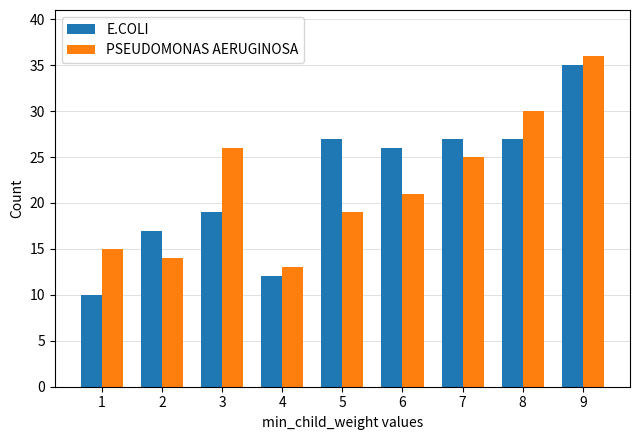

The PSEUDOMONAS AERUGINOSA series shows 15 at 3. True or false?

False